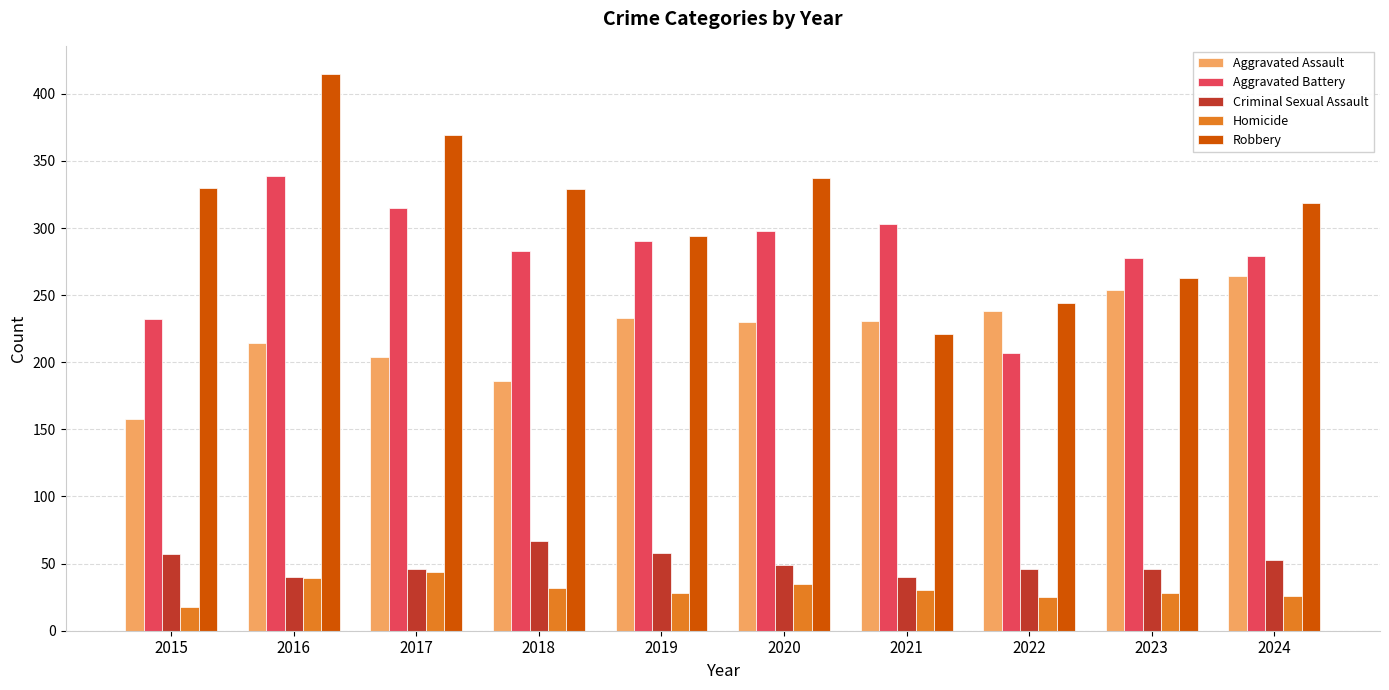

List the series in order of their peak value, lowest first.

Homicide, Criminal Sexual Assault, Aggravated Assault, Aggravated Battery, Robbery